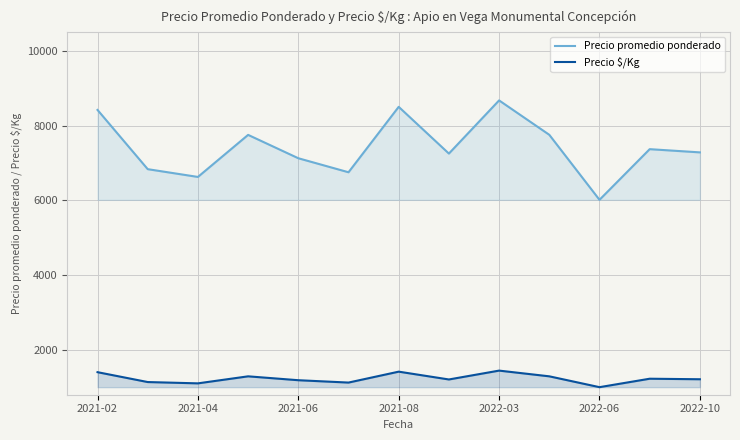

Is the value of Precio $/Kg at 2022-03 greater than the value of Precio promedio ponderado at 2022-03?

No